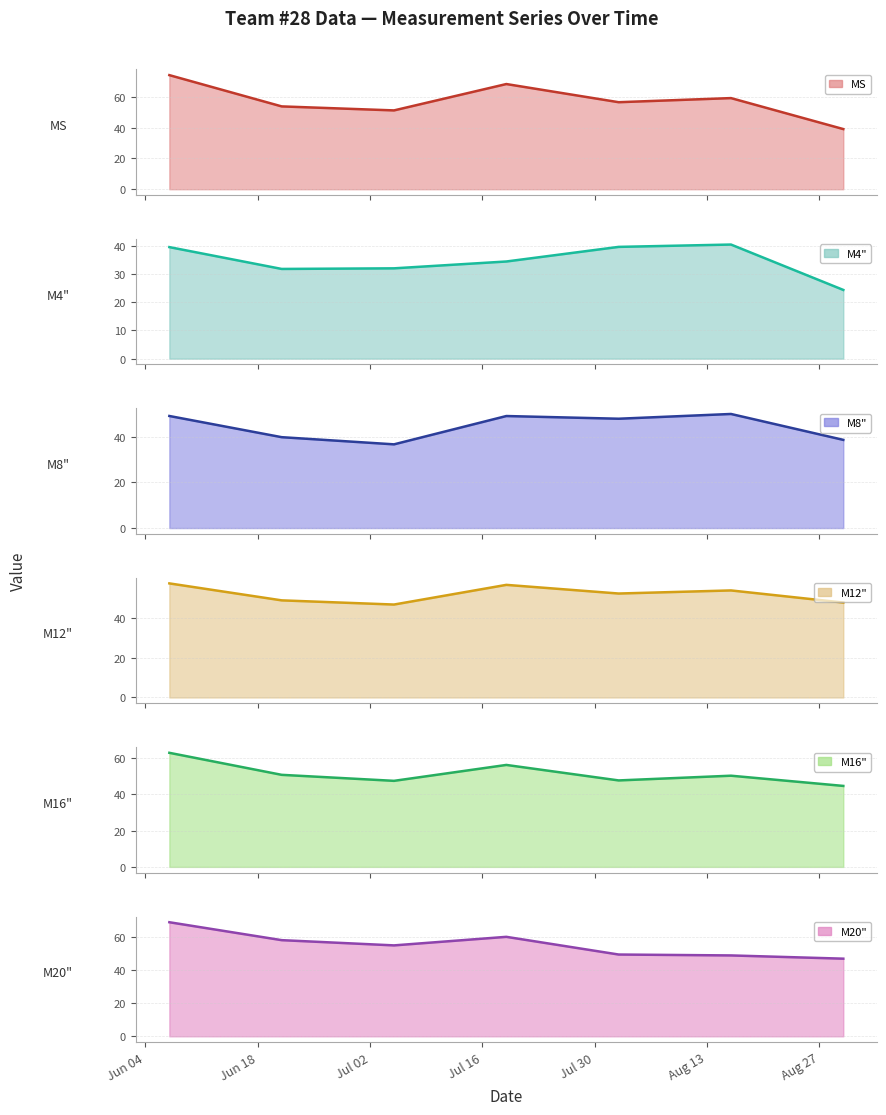

What is the value of the M4" point at the 1st from the left?

39.6